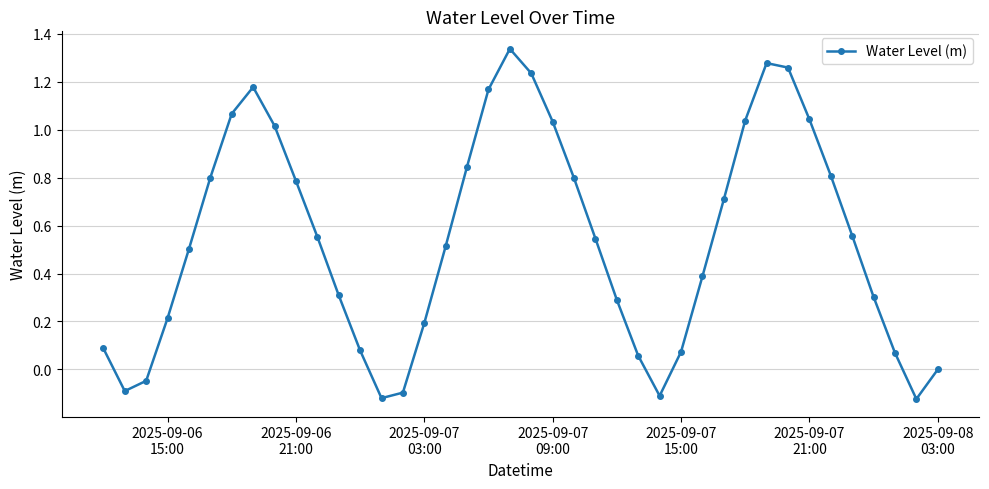

How many lines are shown in the chart?

1